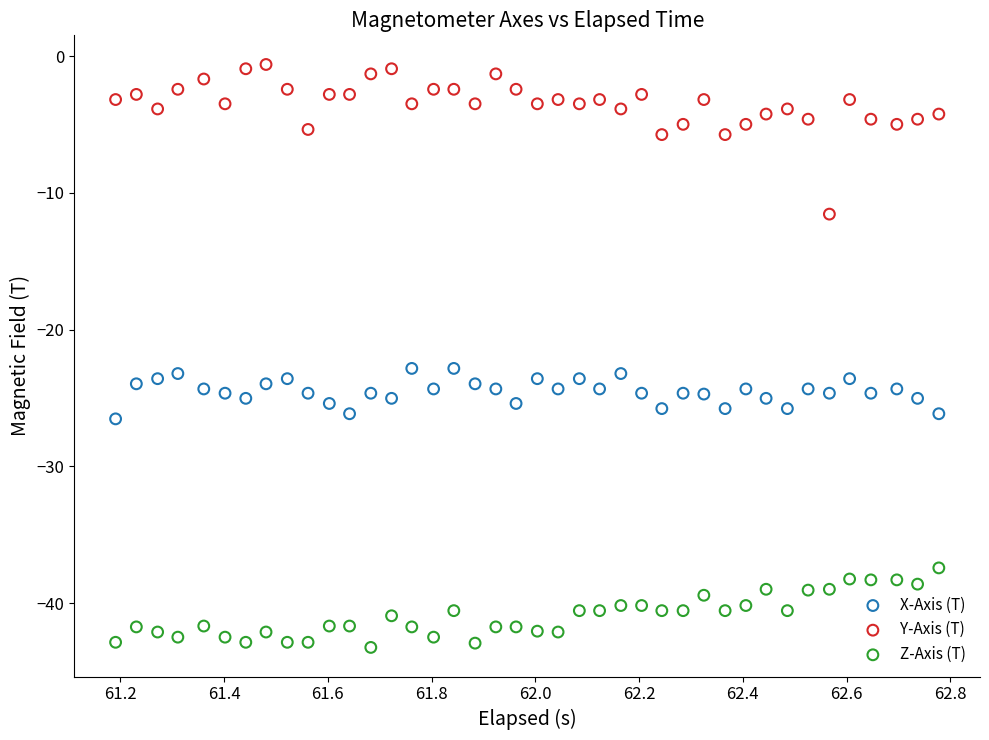

What is the X range (max minus min) for the scatter plot?

1.6